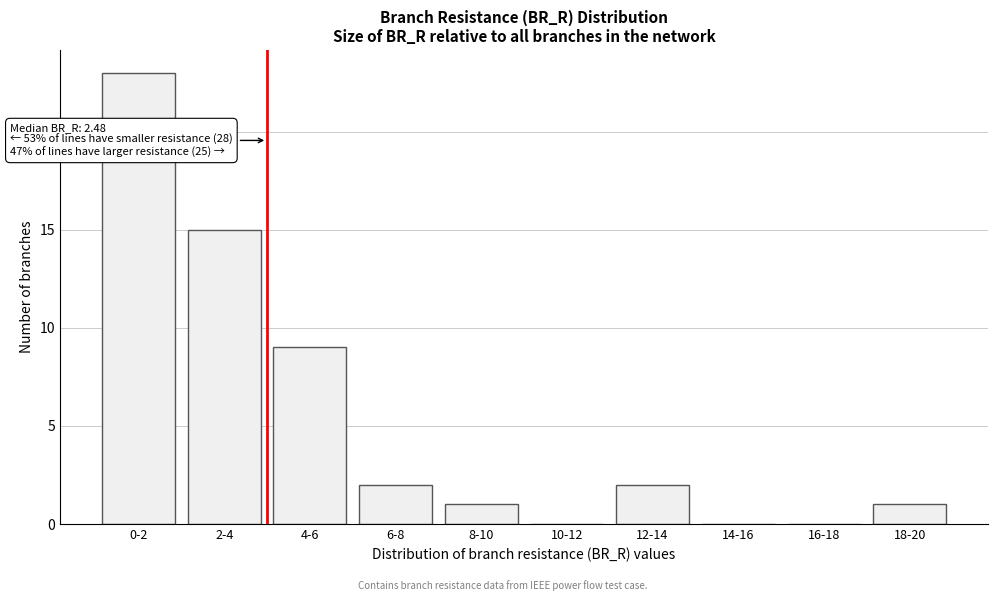

Reading left to right, extract all data points from this chart.

0-2=23	2-4=15	4-6=9	6-8=2	8-10=1	10-12=0	12-14=2	14-16=0	16-18=0	18-20=1